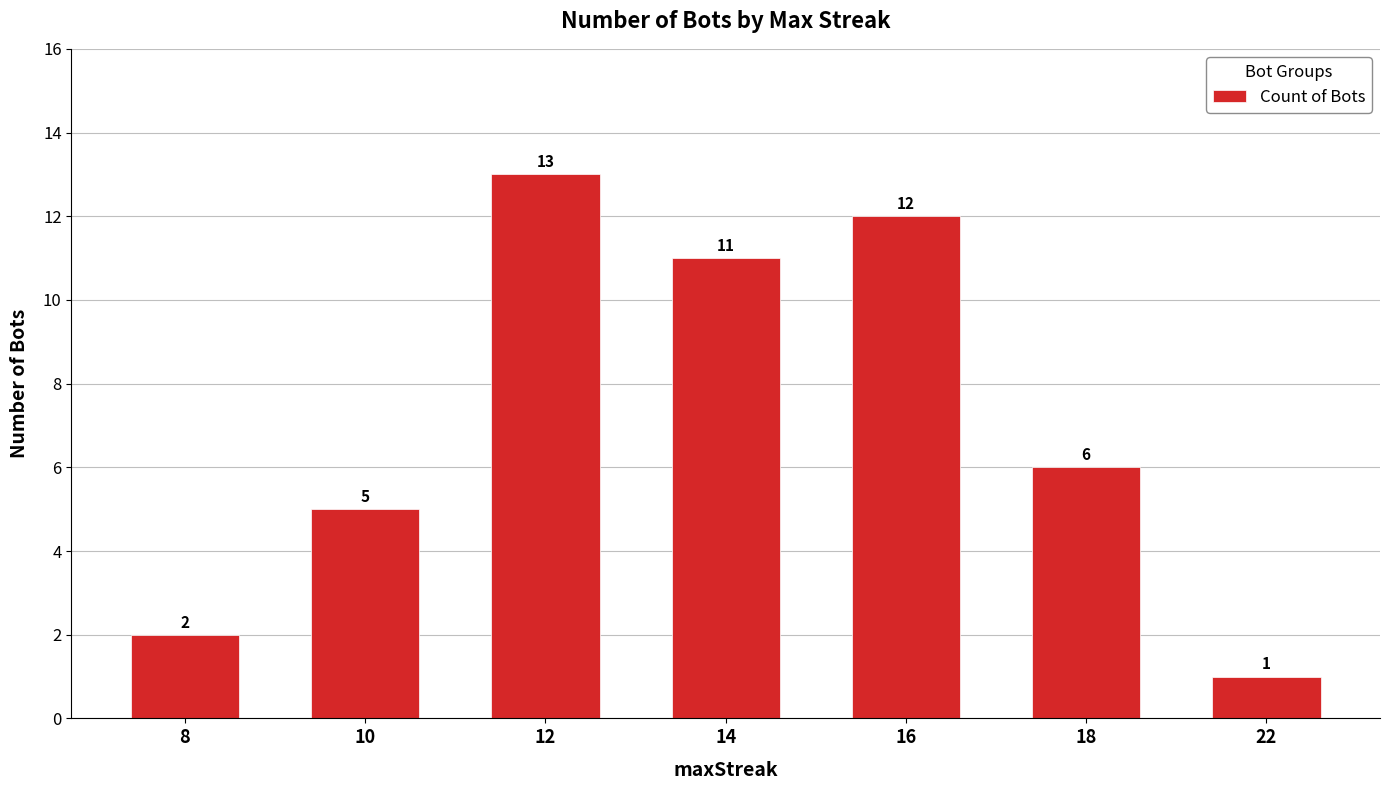

Reading left to right, extract all data points from this chart.

8=2	10=5	12=13	14=11	16=12	18=6	22=1